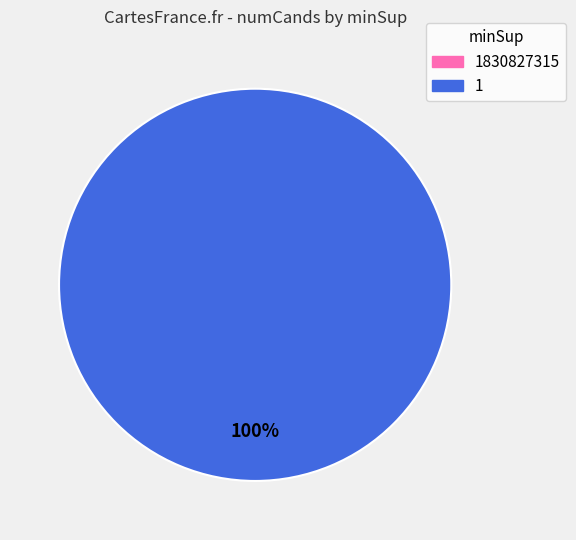

What percentage do 1 and 1830827315 together represent?

100.0%